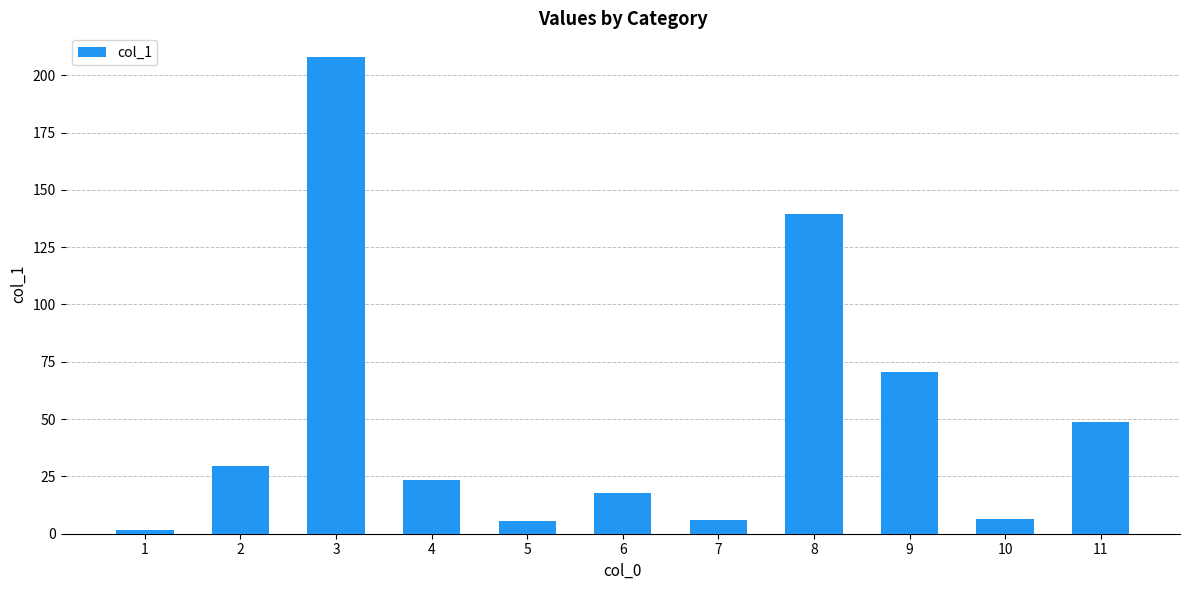

Between 10 and 4, which is larger?

4